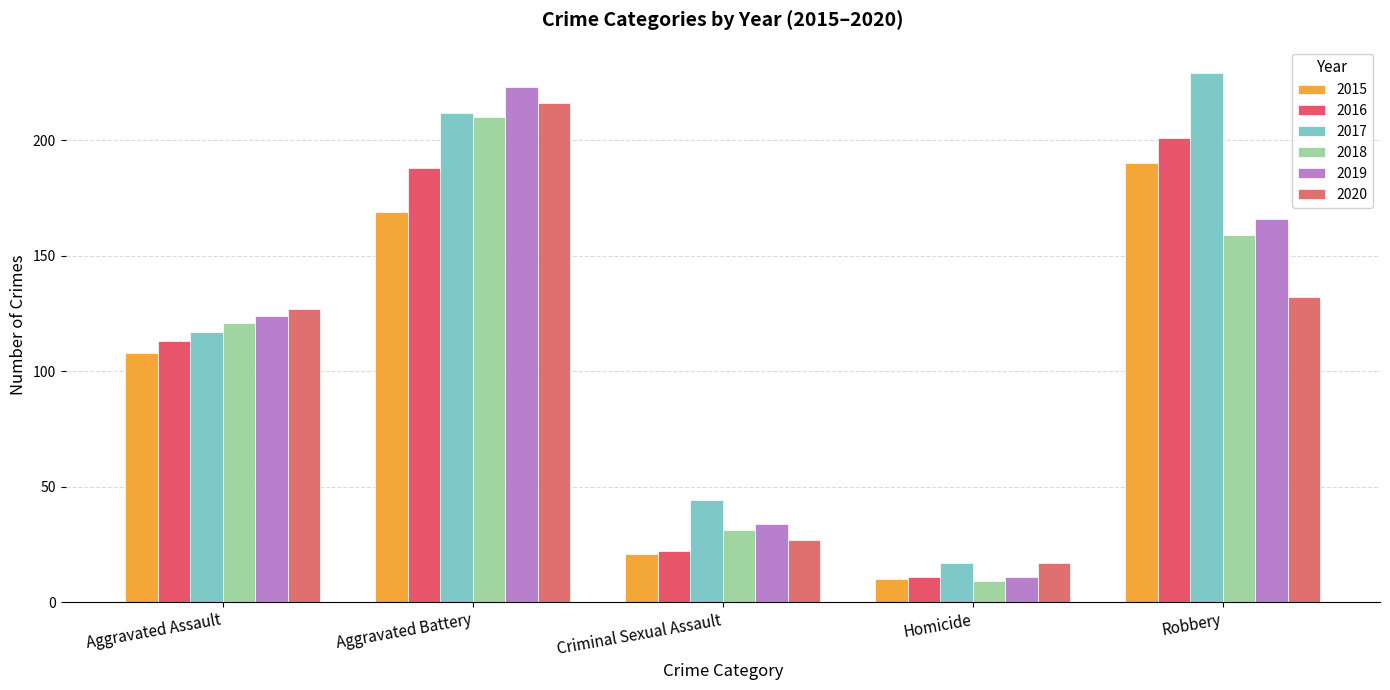

Rank the series at Criminal Sexual Assault from lowest to highest value.

2015, 2016, 2020, 2018, 2019, 2017